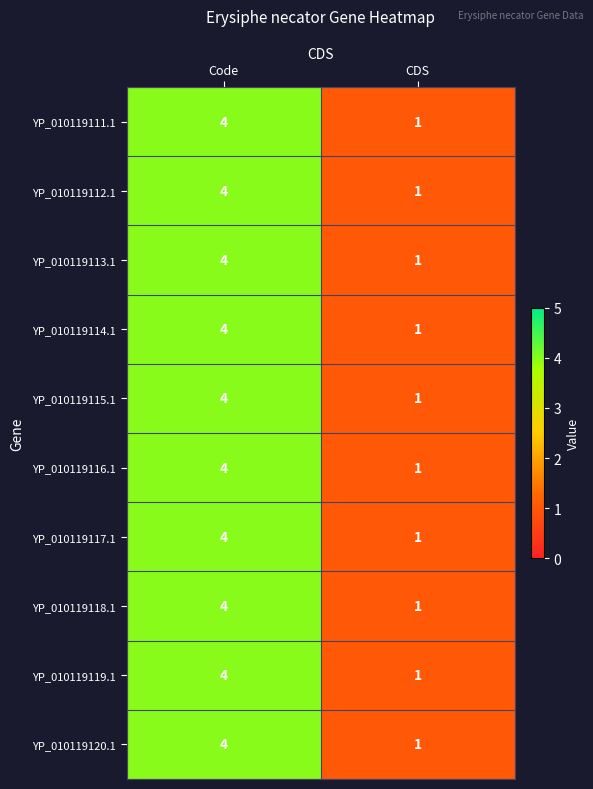

How many categories are shown in the chart?

2